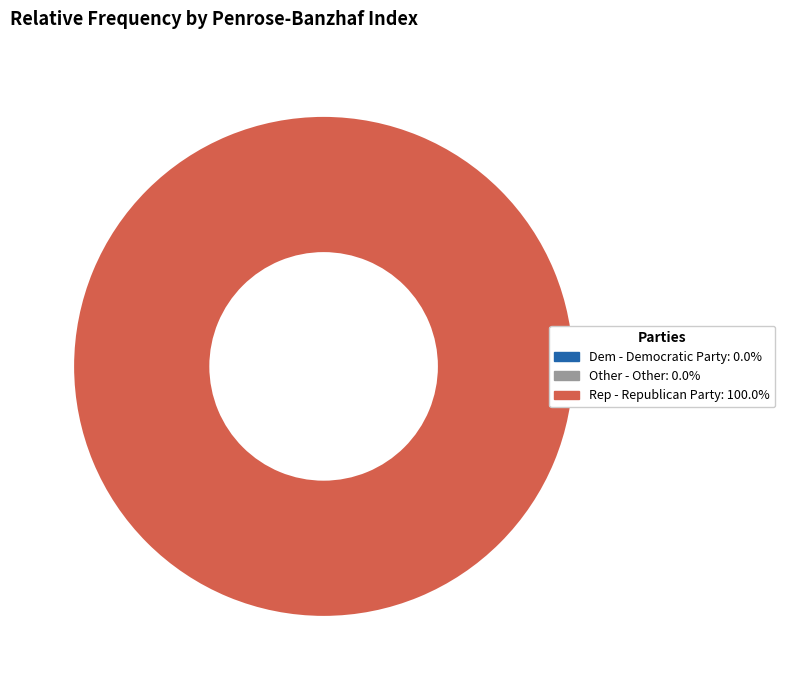

Rank the categories by value from lowest to highest.

Dem - Democratic Party, Other - Other, Rep - Republican Party